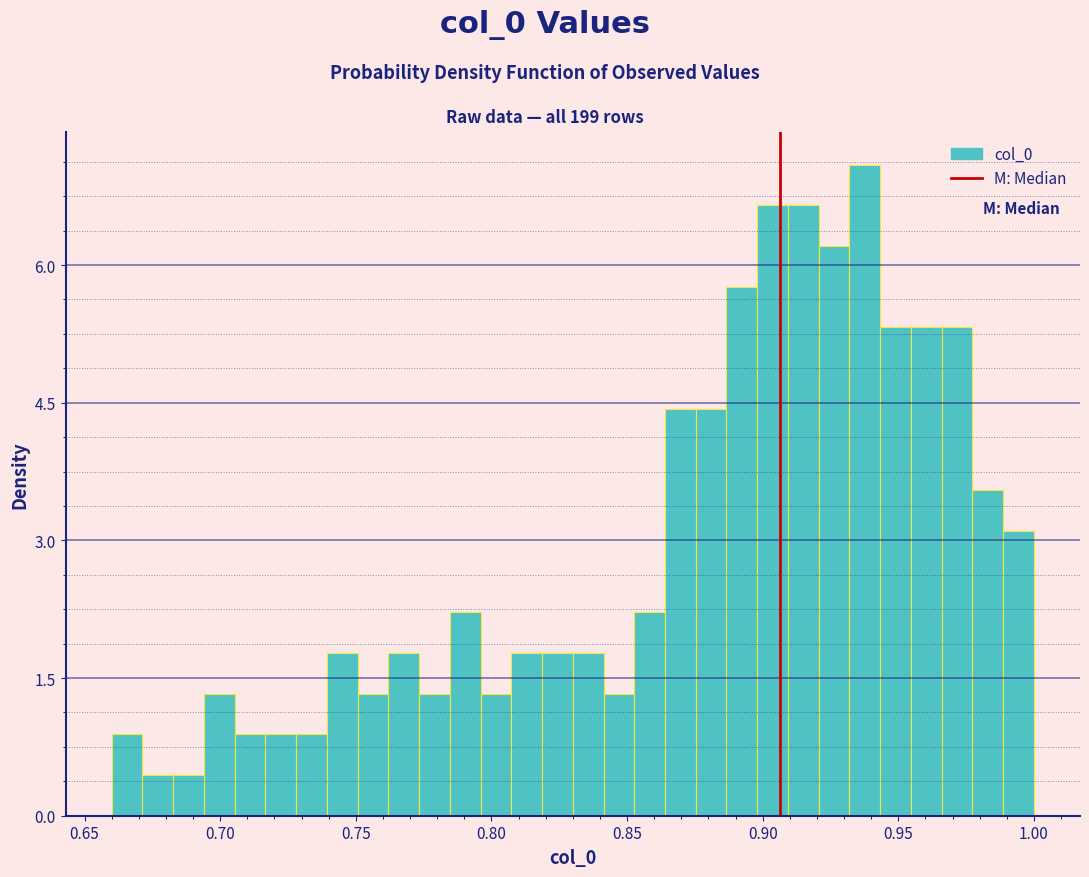

Around what value on the x-axis is the tallest bar? Give the approximate position of its centre, as read against the axis.

0.940